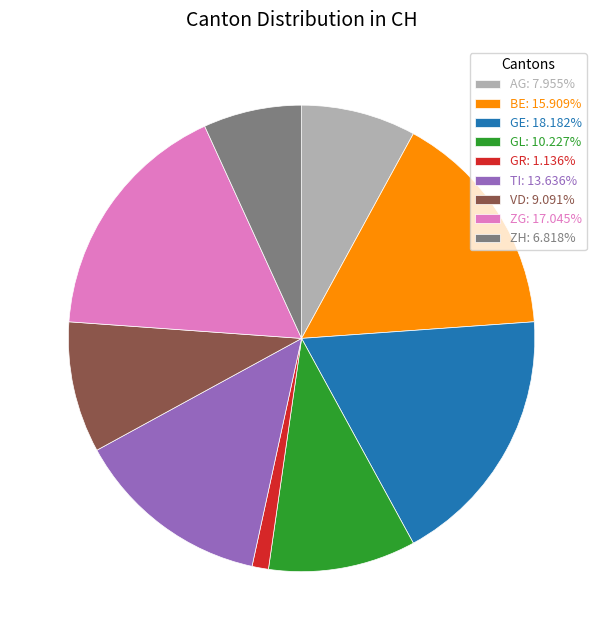

Is the sum of AG: 7.955% and ZH: 6.818% greater than half?

No